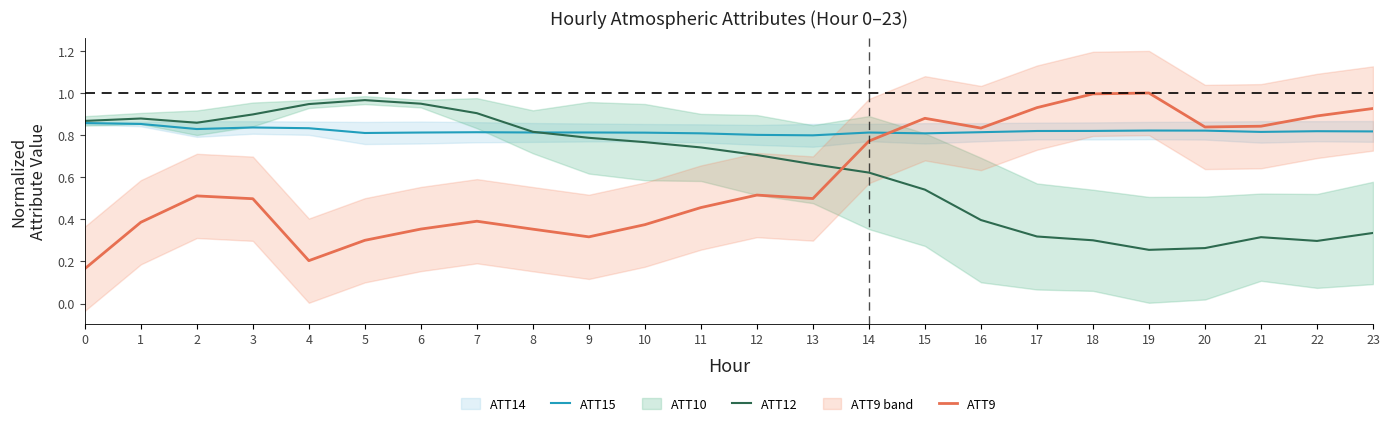

List the series in order of their overall mean, highest first.

ATT15, ATT12, ATT9